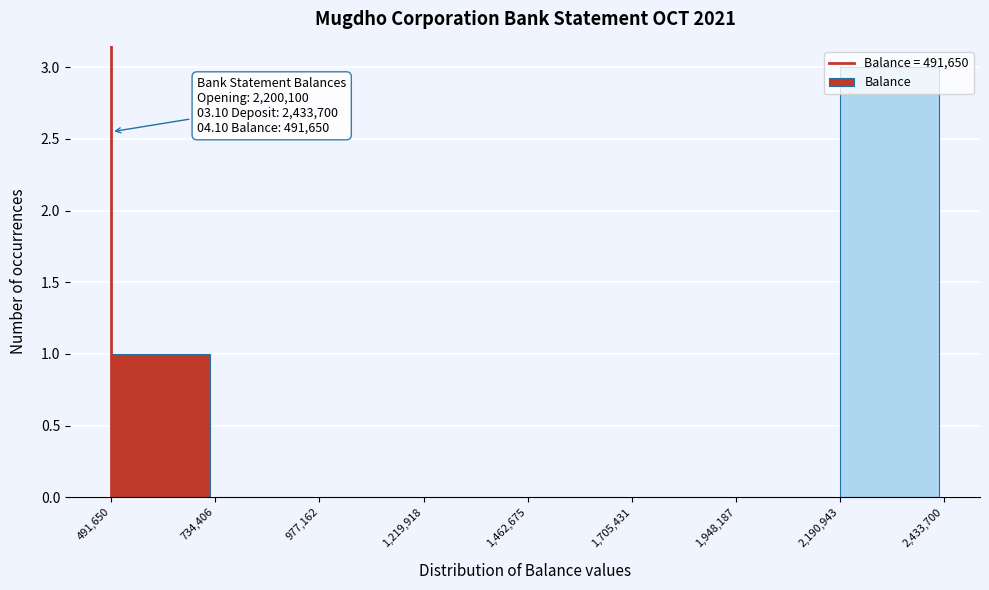

Over which range of the x-axis is the bar tallest?

2,190,943 to 2,433,700